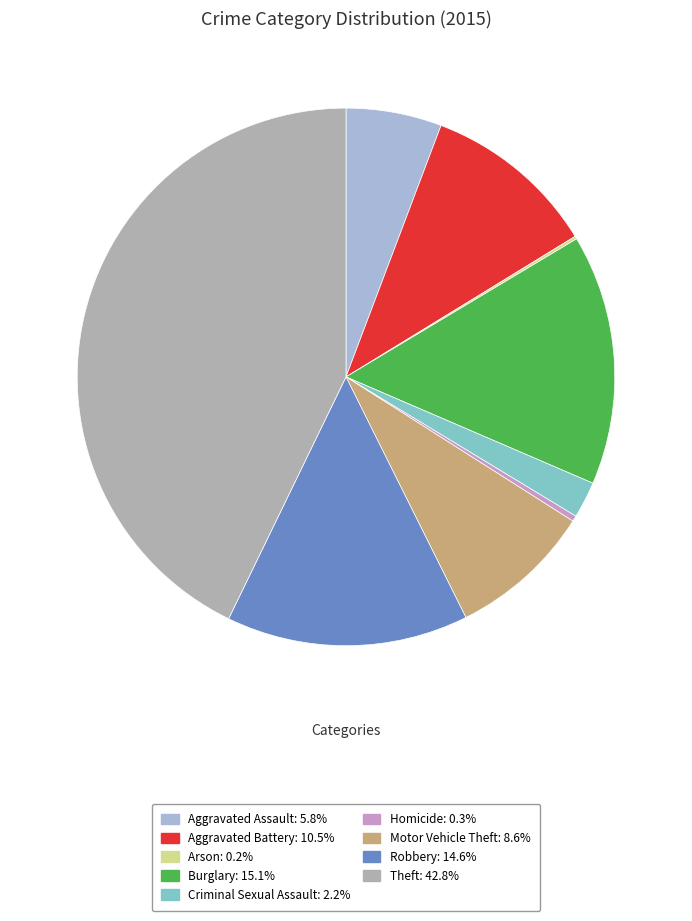

Is the sum of Burglary: 15.1% and Robbery: 14.6% greater than half?

No